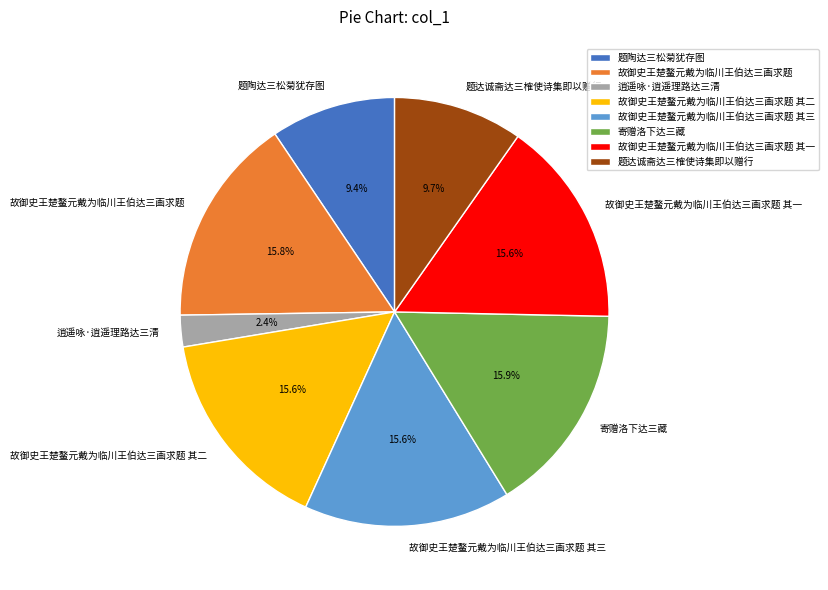

To the nearest percent, what is the difference between the 故御史王楚鳌元戴为临川王伯达三画求题 其二 and 寄赠洛下达三藏 slice percentages?

0%